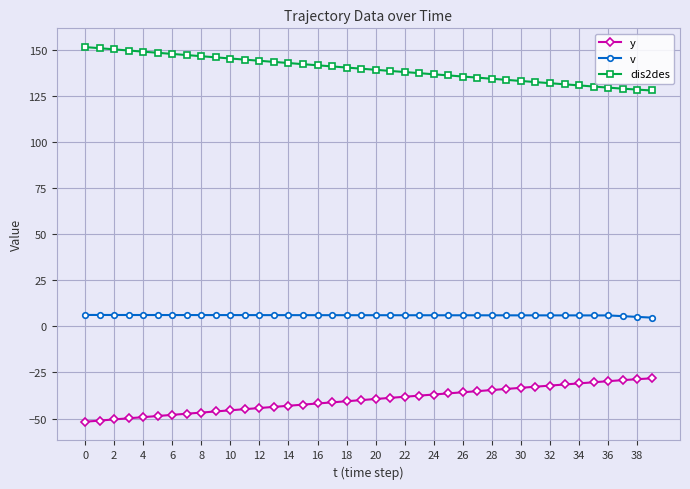

What is the sum of all v values?

242.1